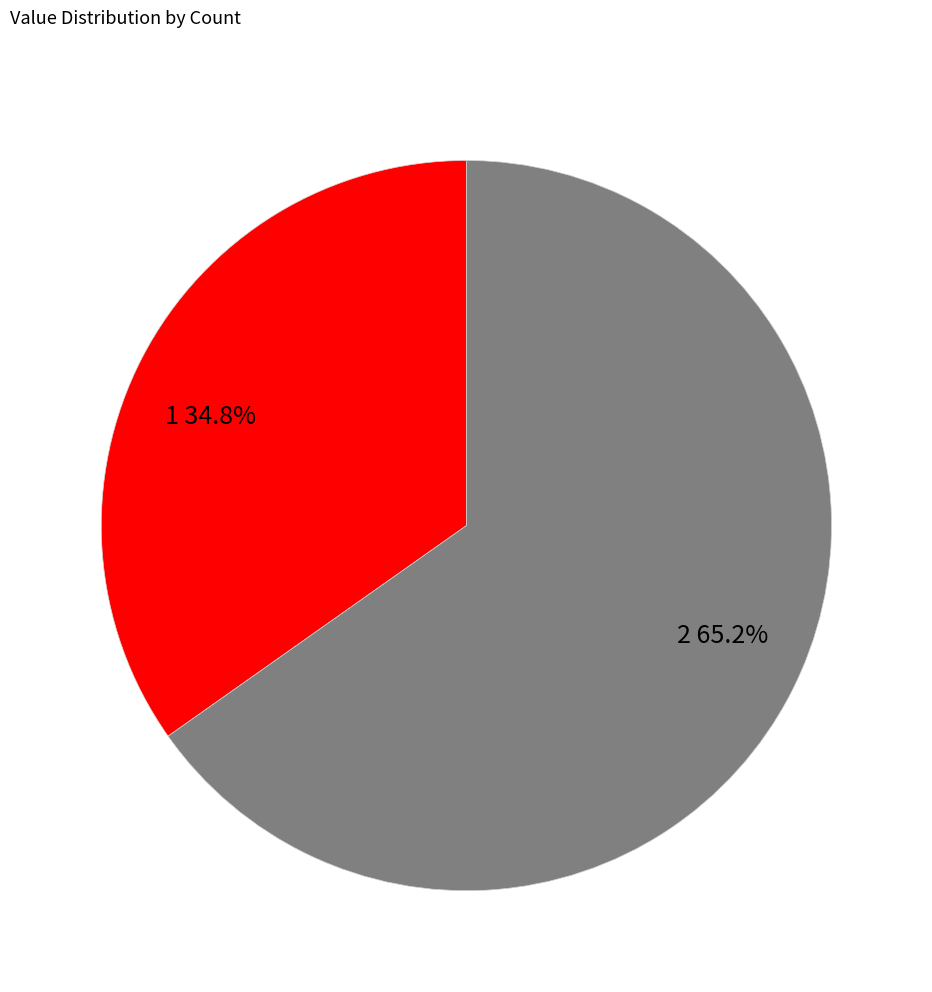

What percentage is the 1 slice, to the nearest percent?

35%